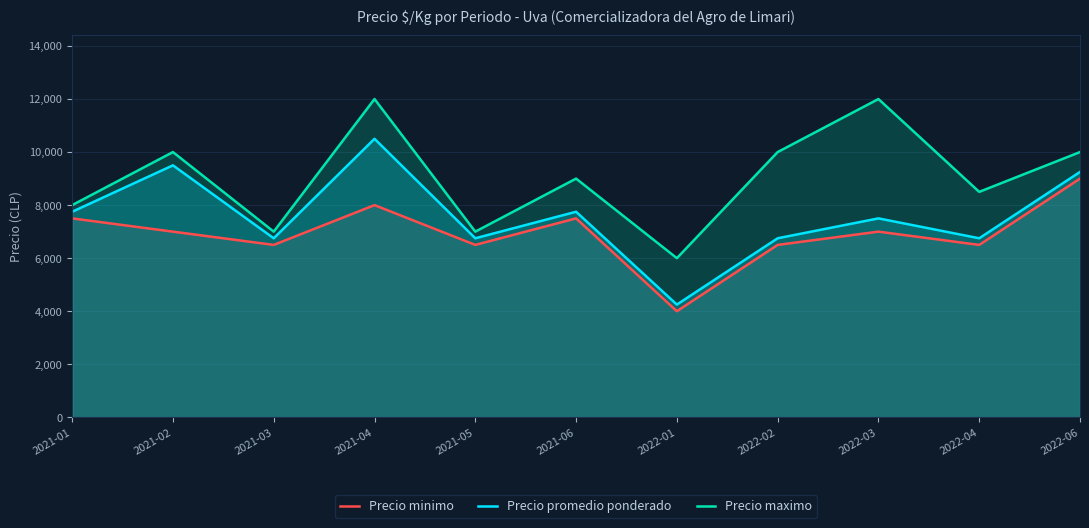

In Precio minimo, how many points are higher than both neighbors (excluding endpoints)?

3